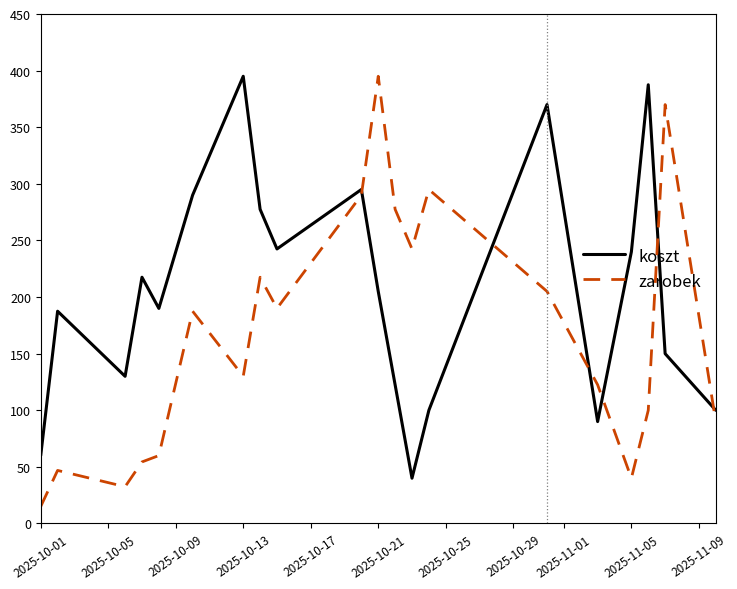

How many values in the zarobek series are below 187?

10